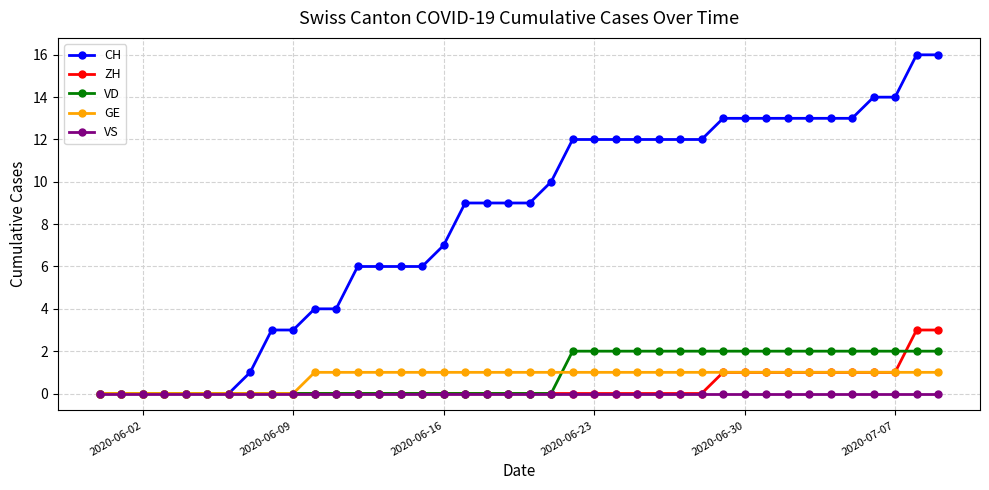

Which series has the widest spread of values?

CH